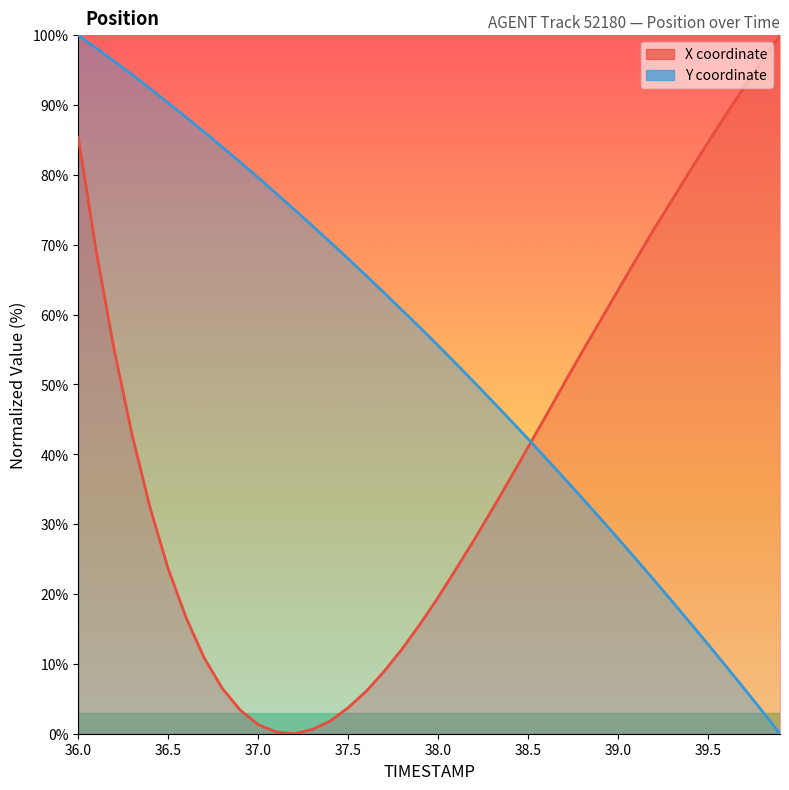

At which category is the sum across all series the highest?

36.0